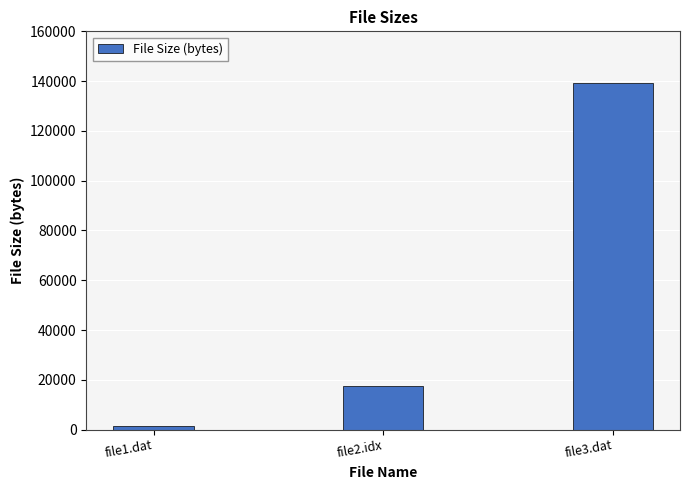

At which category does the chart reach its peak across all series?

file3.dat